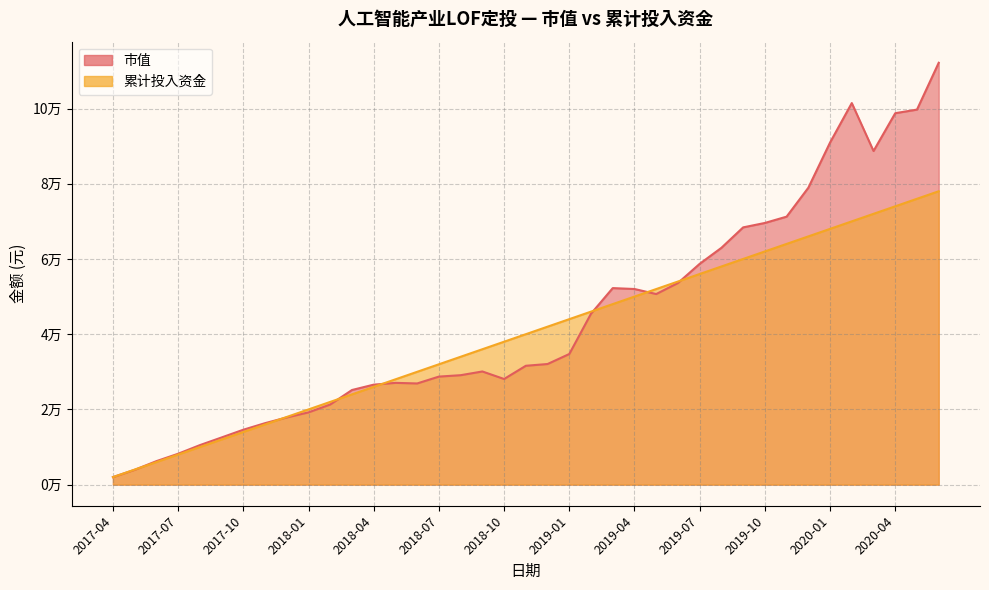

Is it true that 市值 equals 28089.1 at 2018-10?

True